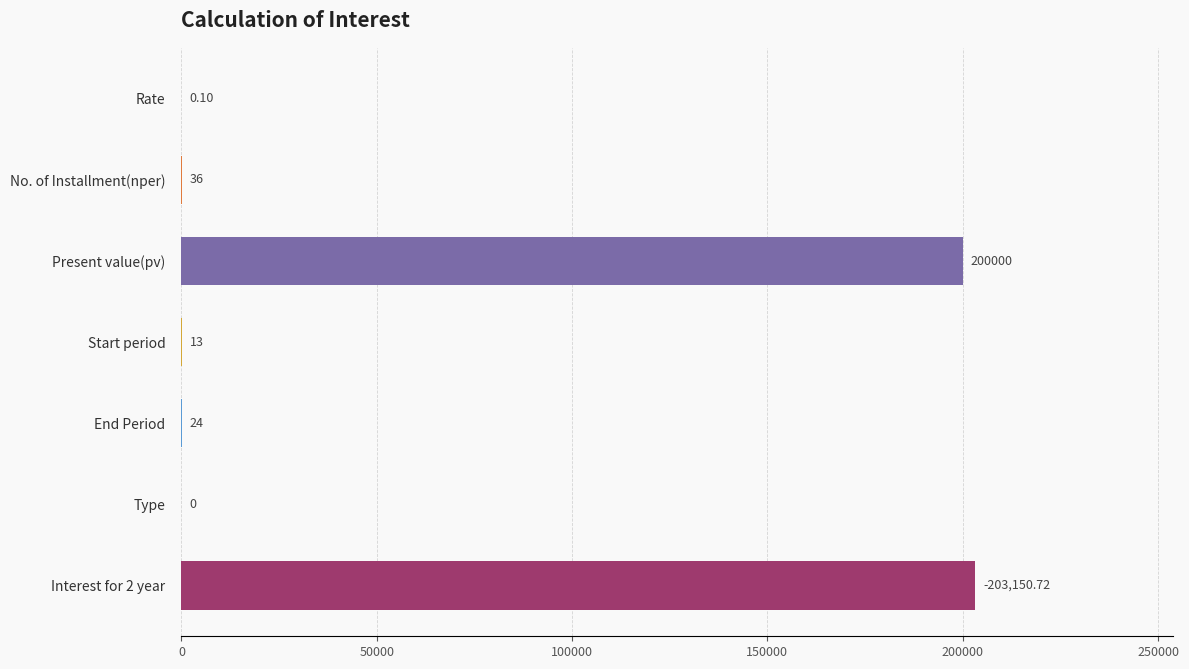

Are the bars horizontal?

Yes